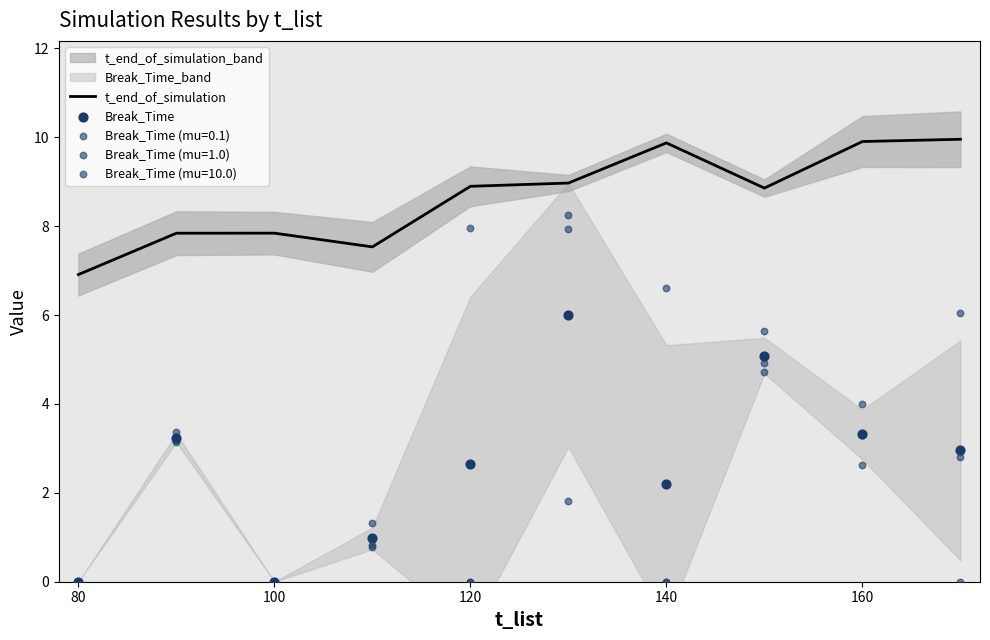

Which series reaches the maximum Y coordinate?

t_end_of_simulation